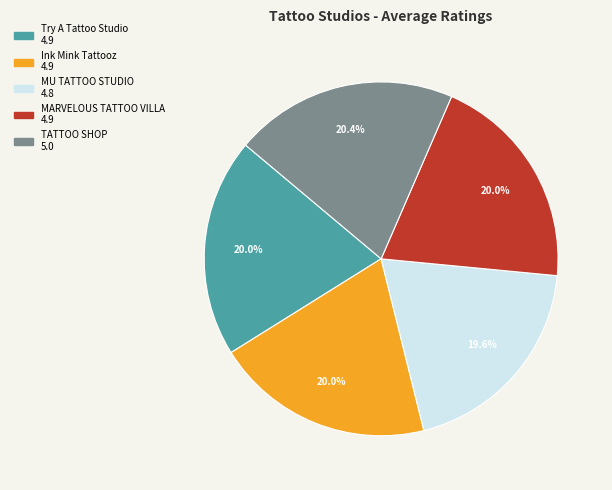

Approximately how many times larger is the value at TATTOO SHOP compared to MU TATTOO STUDIO?

1.0